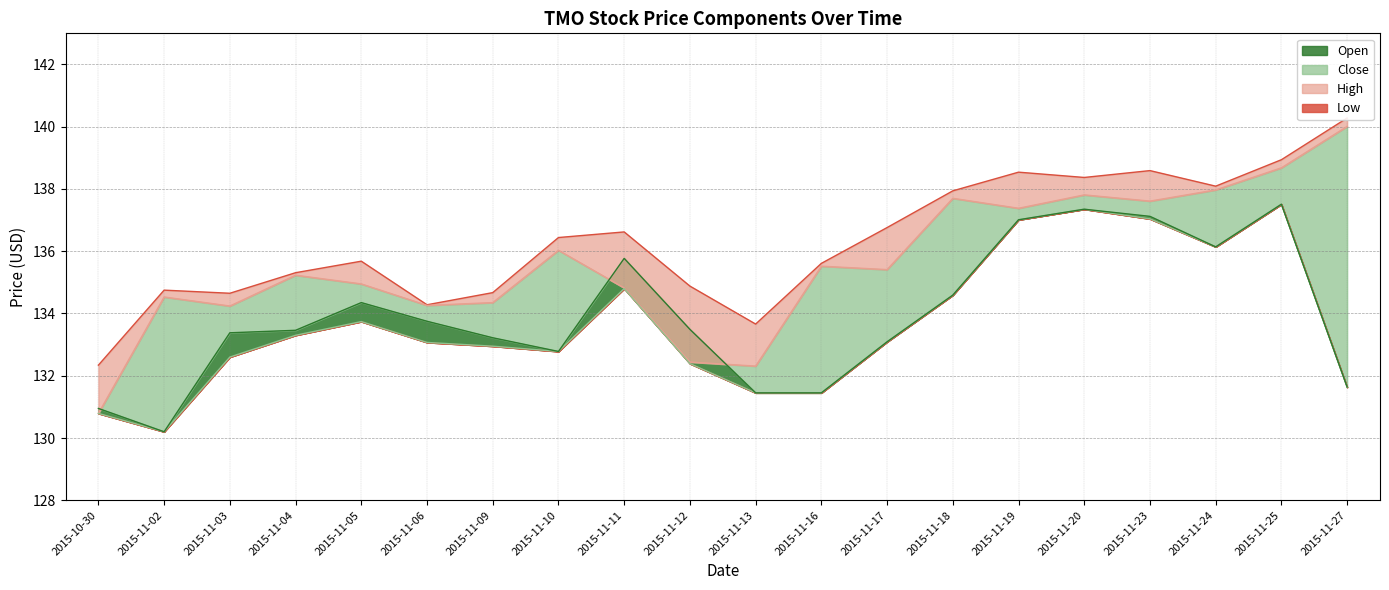

Where do Close and Open first cross each other?

2015-10-30 and 2015-11-02